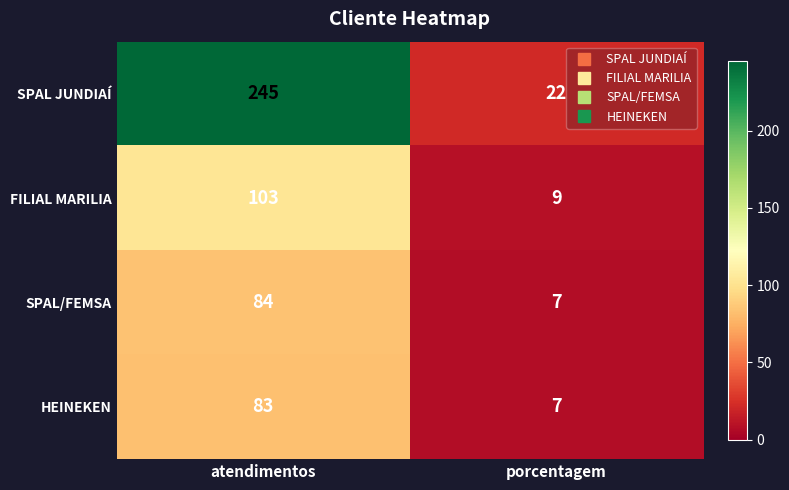

What is the total value across all series at atendimentos?

515